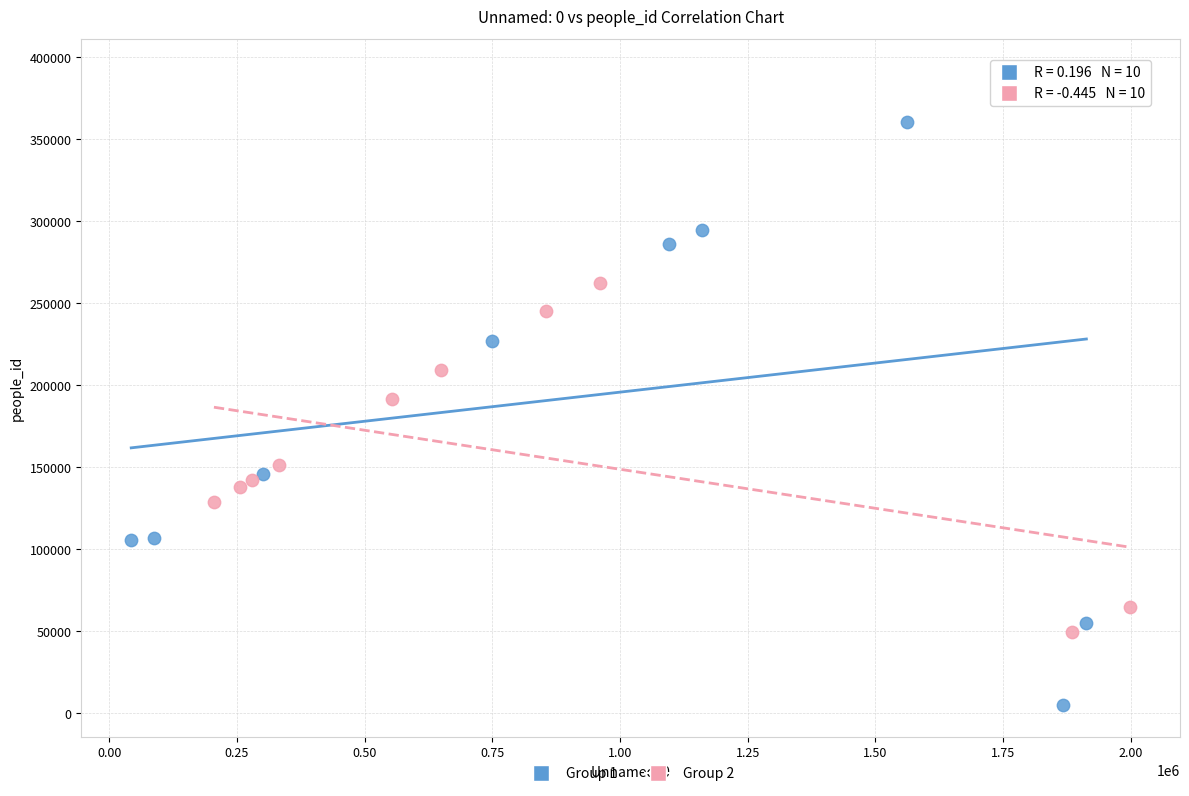

Which series contains the lowest Y value?

Group 1